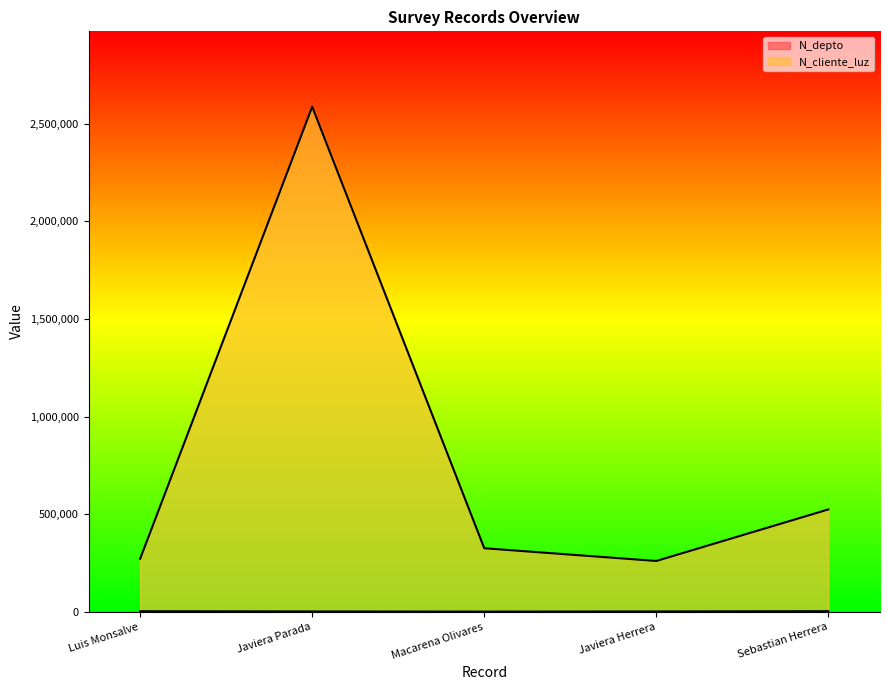

What is the value of the N_cliente_luz point at the 1st from the left?

271342